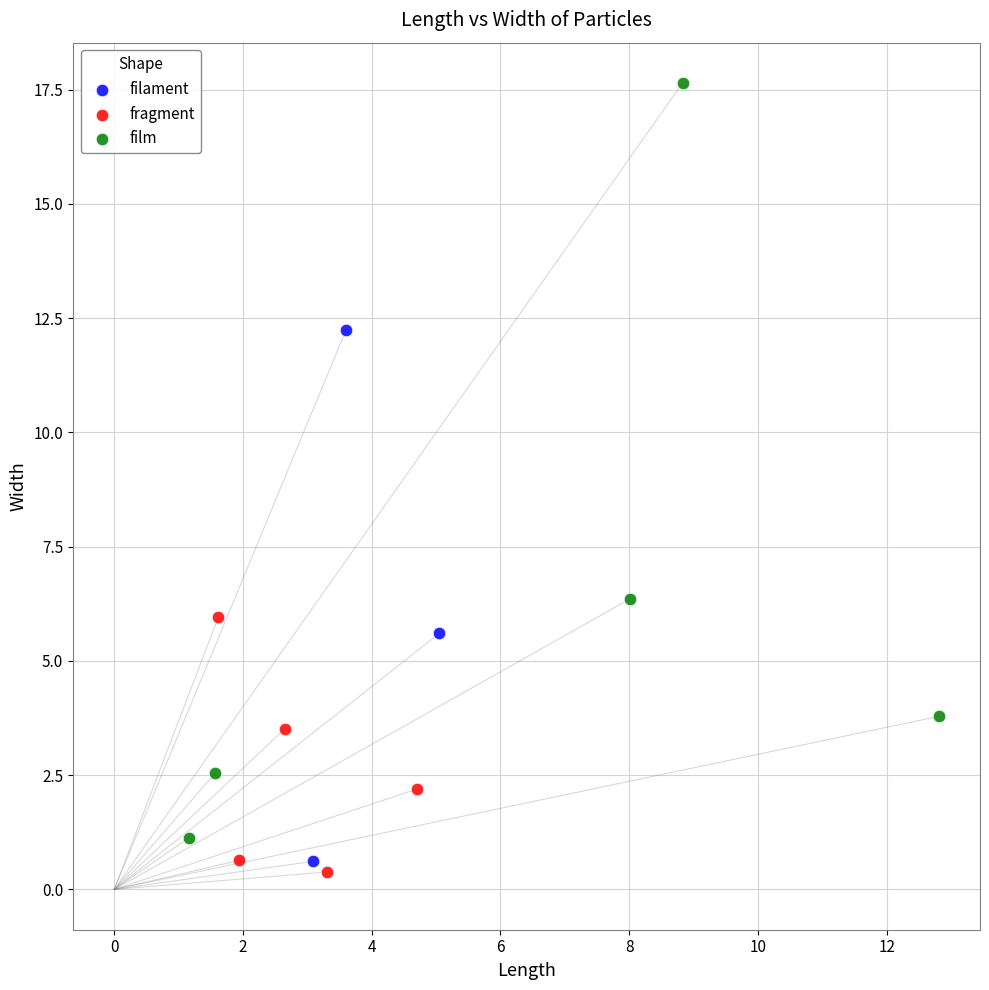

What are all the series names shown in the legend?

filament, fragment, film